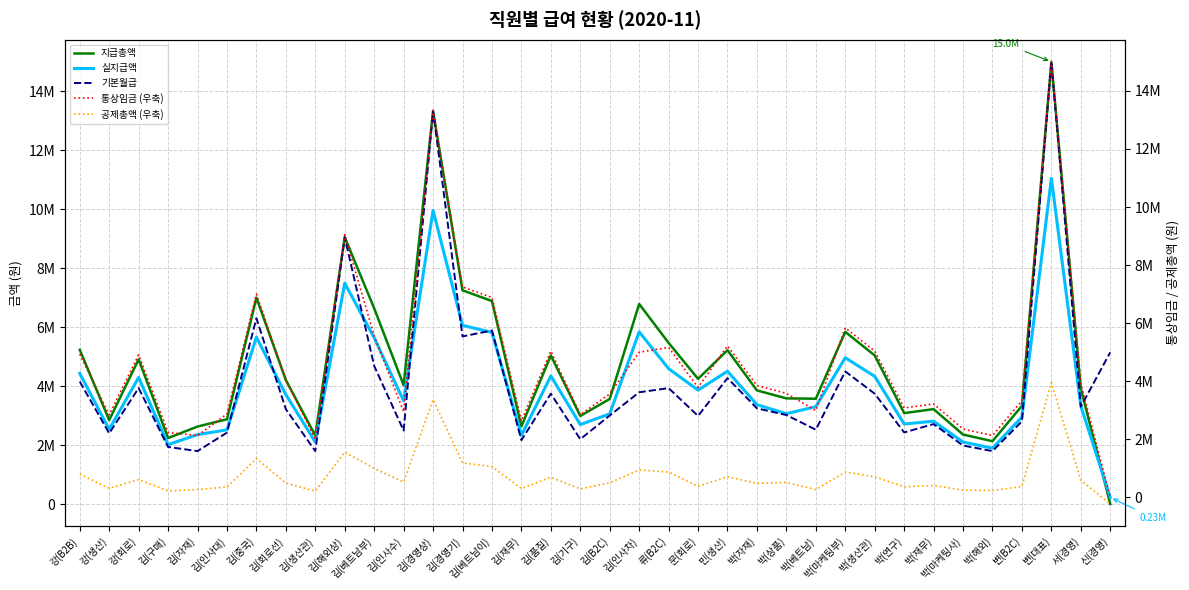

What is the difference between the highest and lowest values at 문(회로)?

3863568